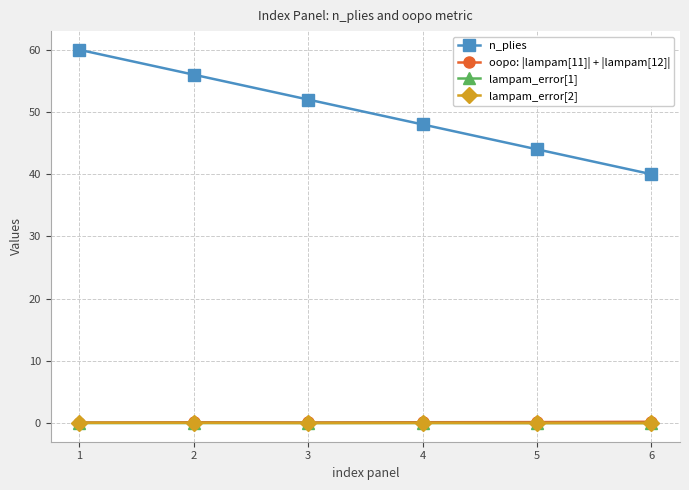

True or false: lampam_error[1] has more than 2 points higher than both neighbors.

False